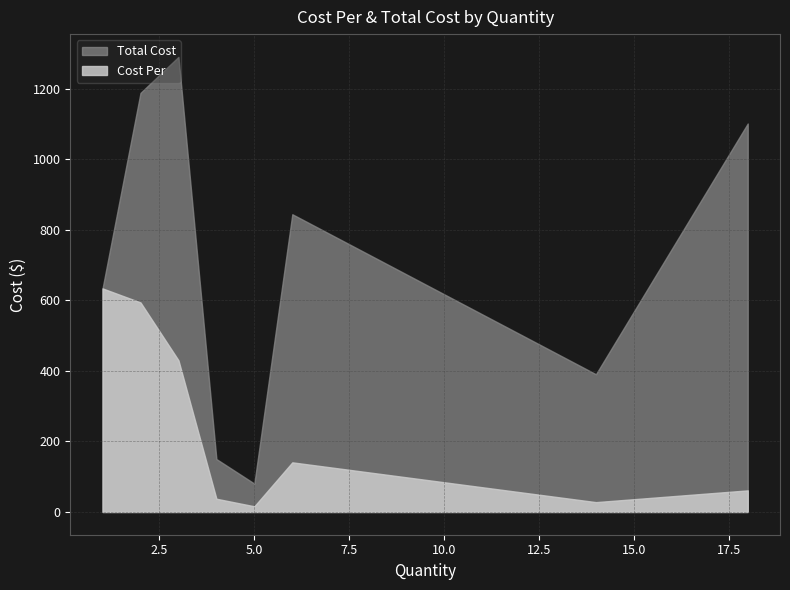

Does the chart have visible grid lines?

Yes